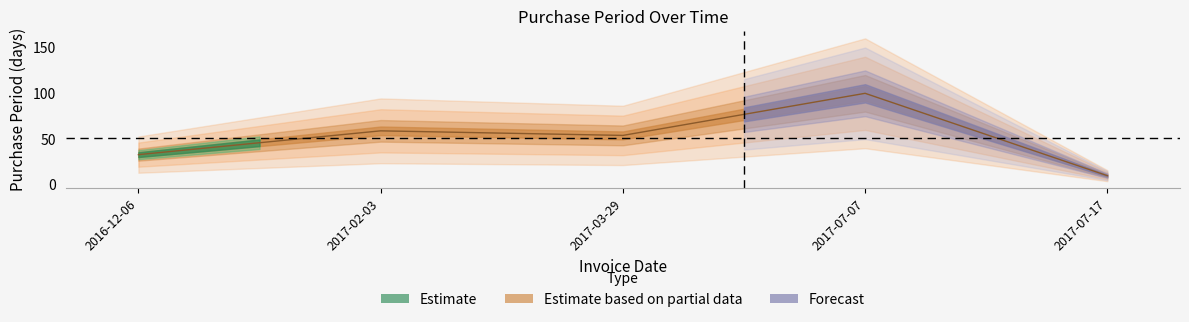

Where is the data nearest to the value 55?

2017-03-29